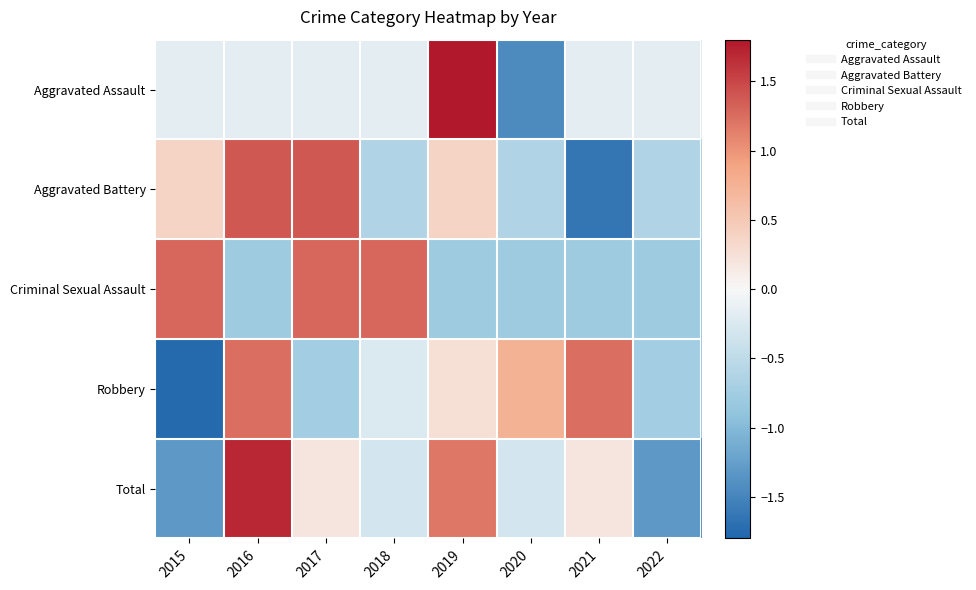

How many series are shown in this chart?

5